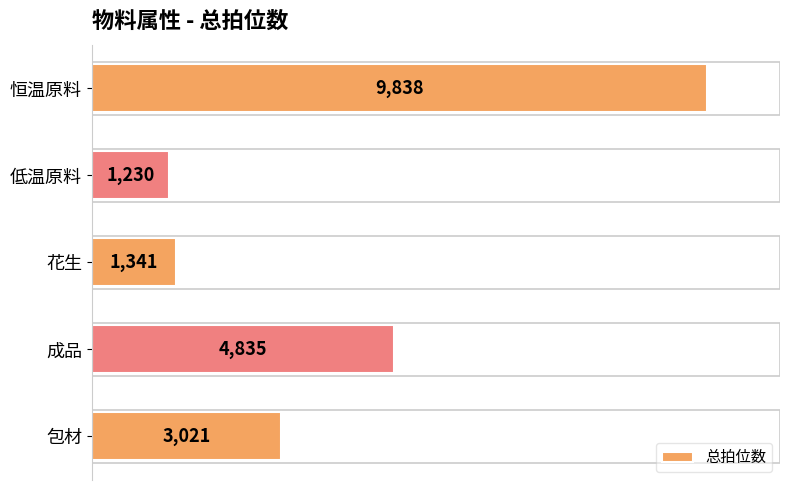

Which has a higher value, 低温原料 or 花生?

花生